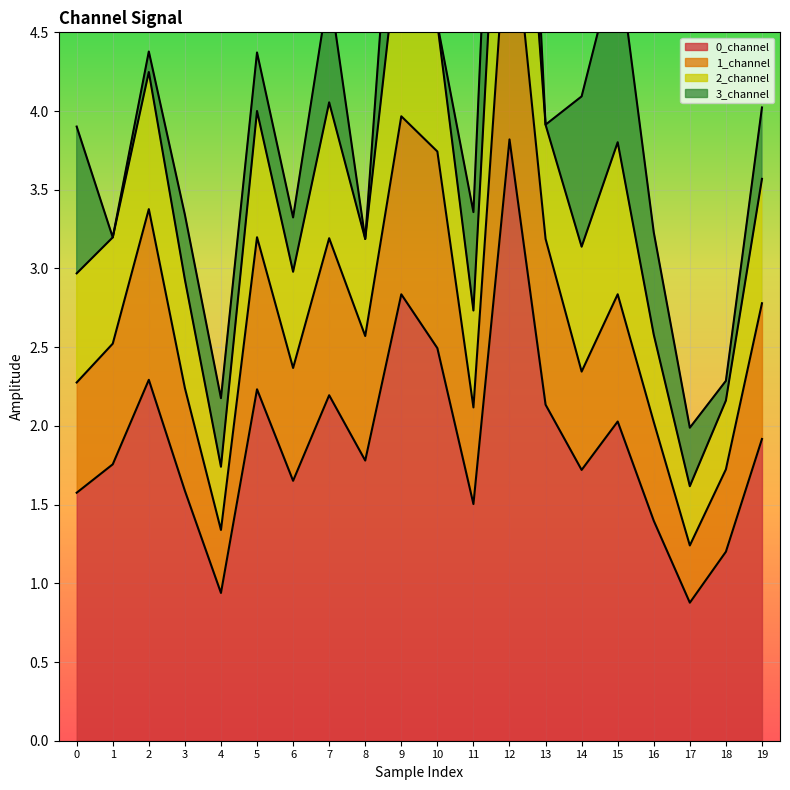

What is the value of the 1_channel point at the 8th from the left?

3.2